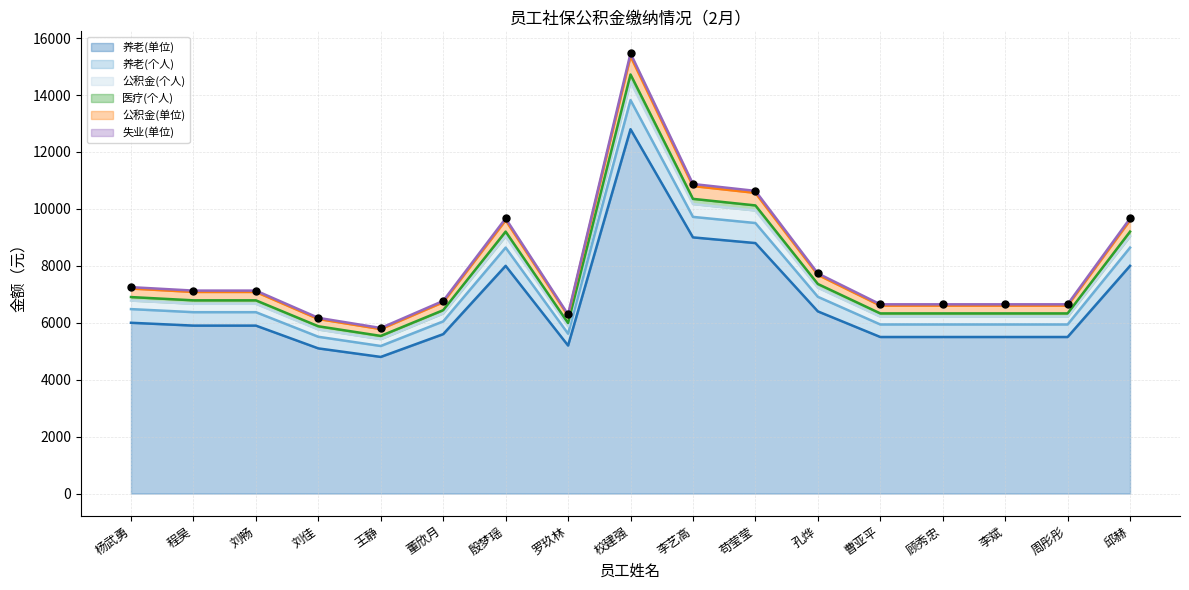

Which category has the highest value in the 养老(单位) series?

校建强